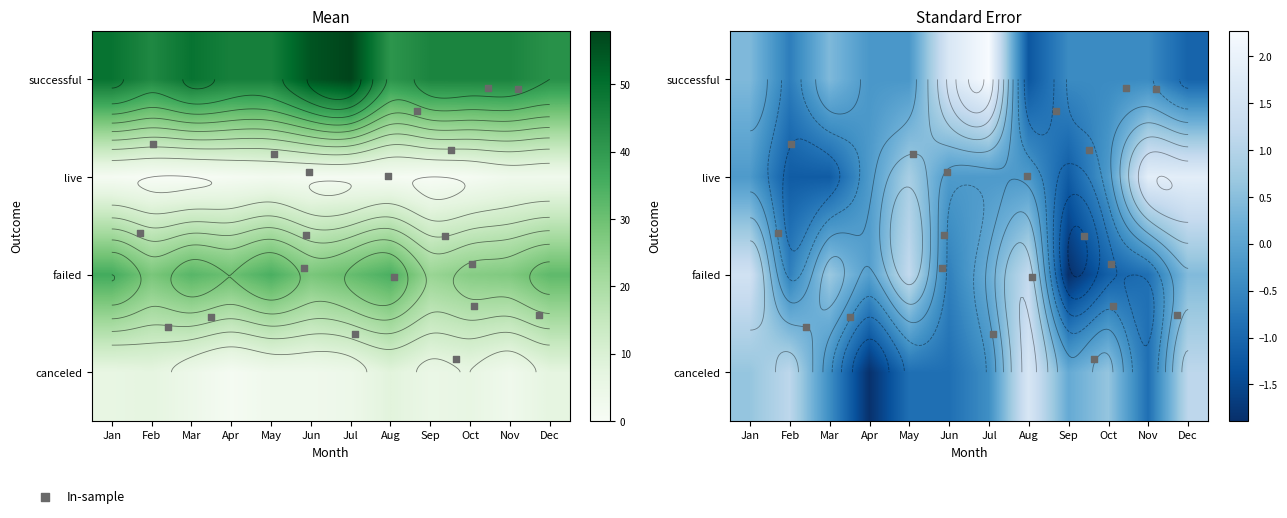

The successful series shows 81.5 at Mar. True or false?

False